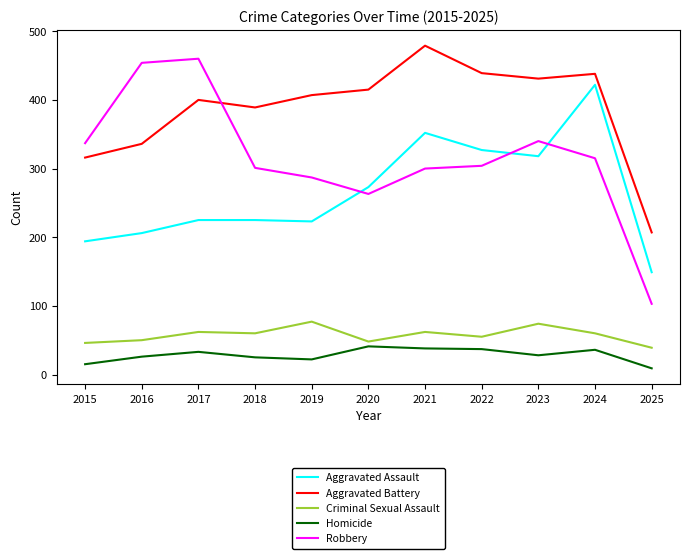

Does the chart display data point markers on the line(s)?

No